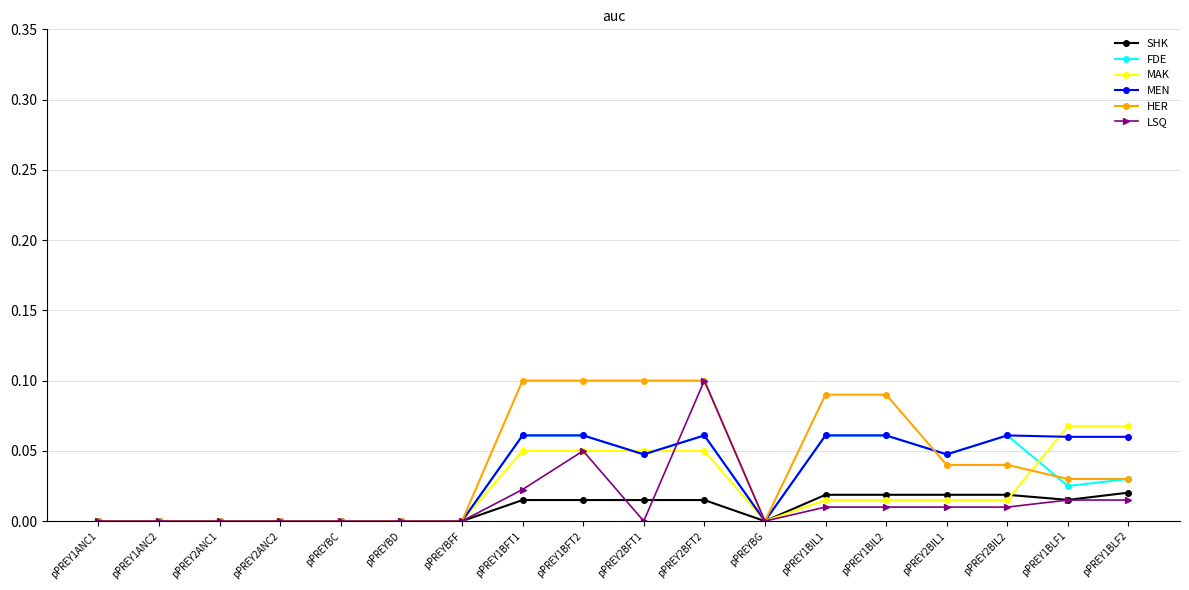

What is the label of the 6th point from the right?

pPREY1BIL1